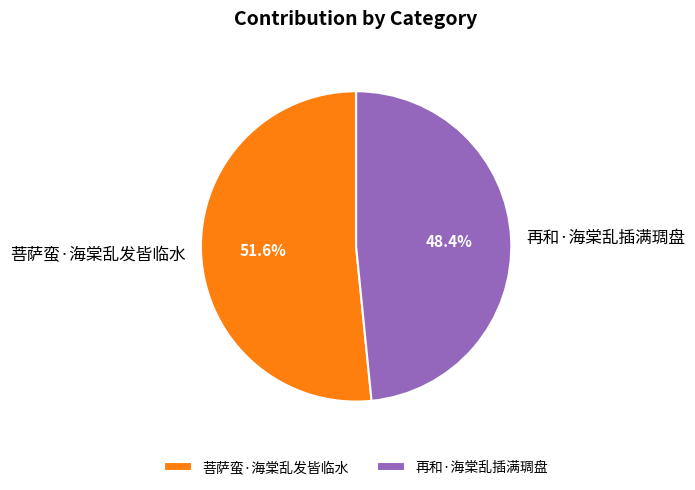

Count the number of slices in the pie.

2